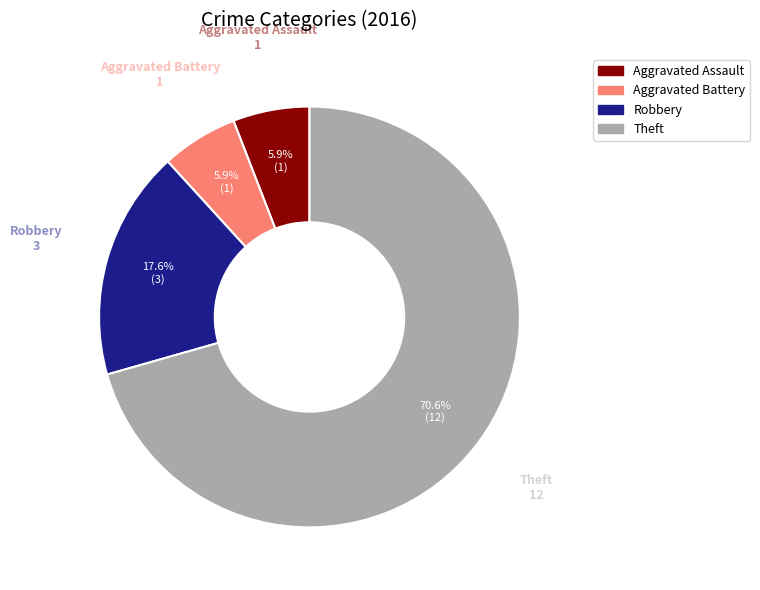

Does any single category account for the majority?

Yes